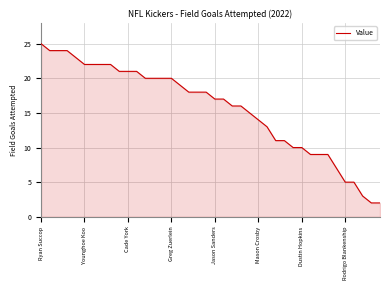

What is the difference between the second highest and minimum values?

22